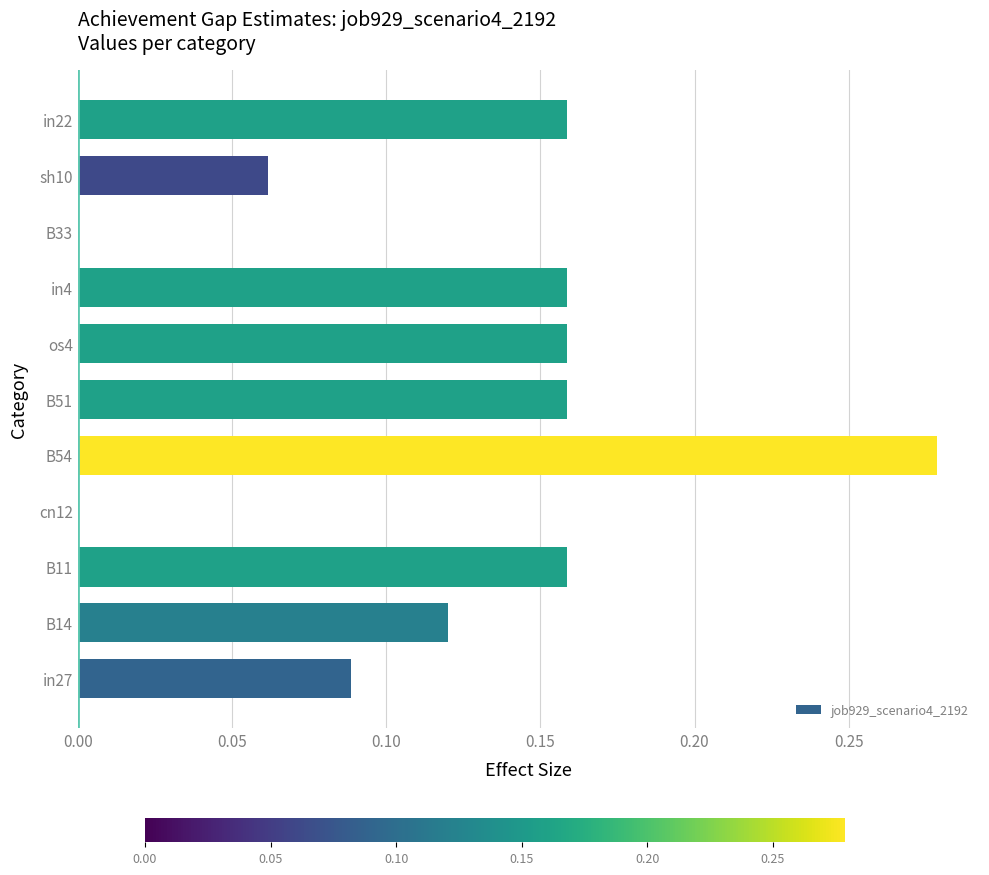

Are the bars horizontal?

Yes